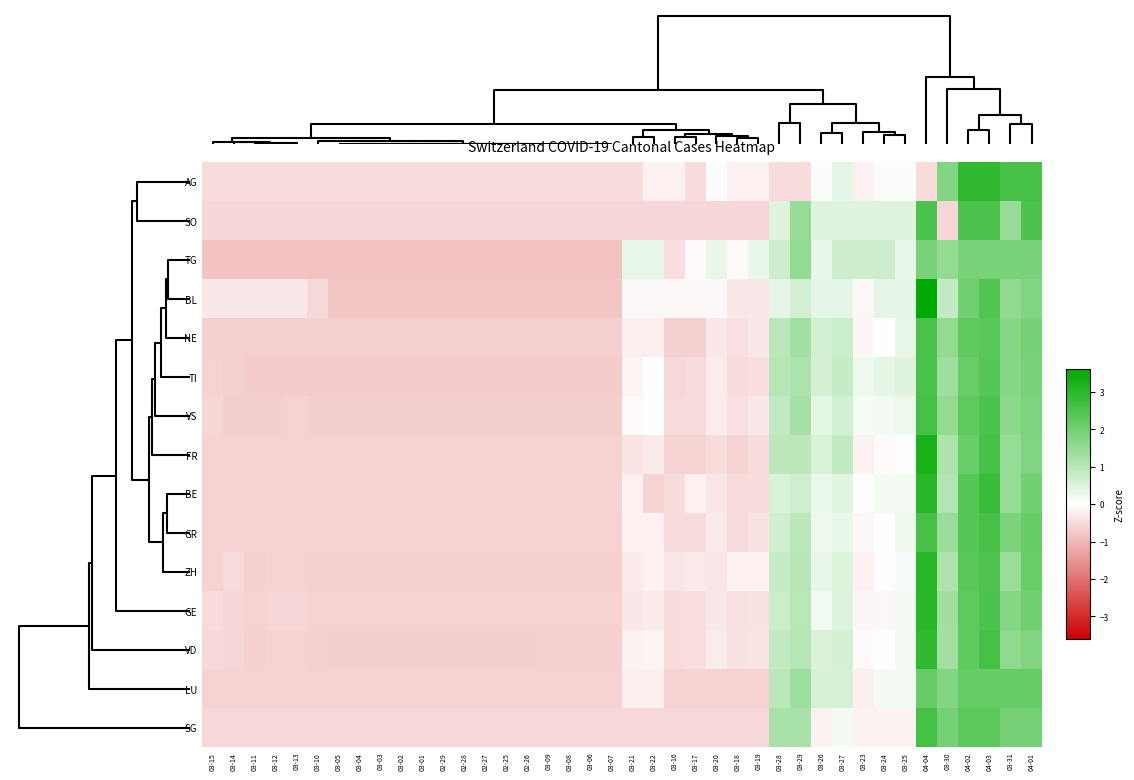

At which category does the chart reach its peak across all series?

04-04